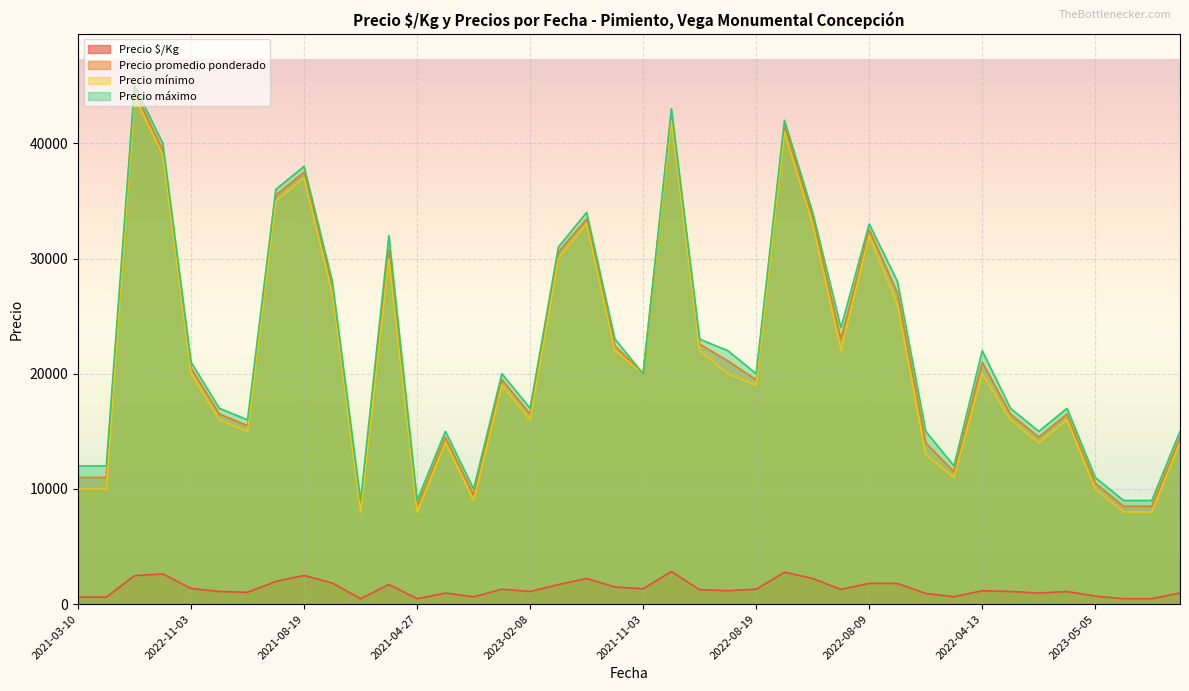

Which series has the largest range (max minus min)?

Precio promedio ponderado